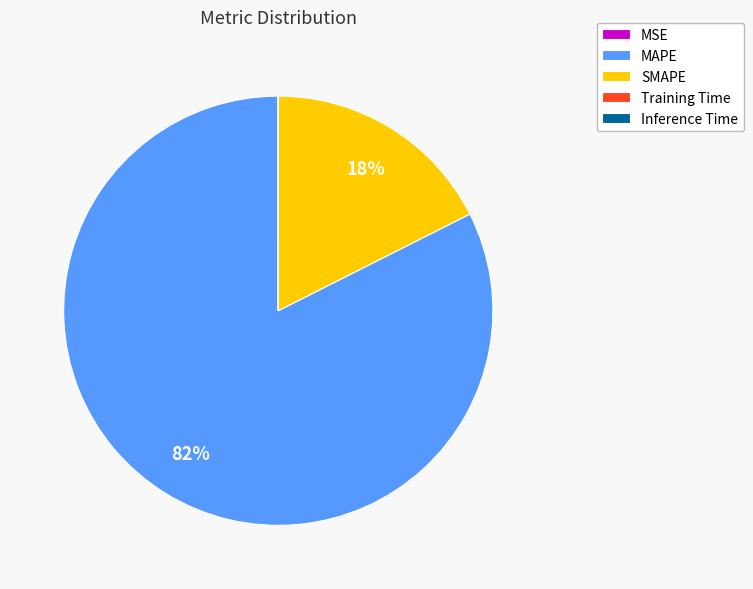

To the nearest percent, what portion does SMAPE represent?

18%